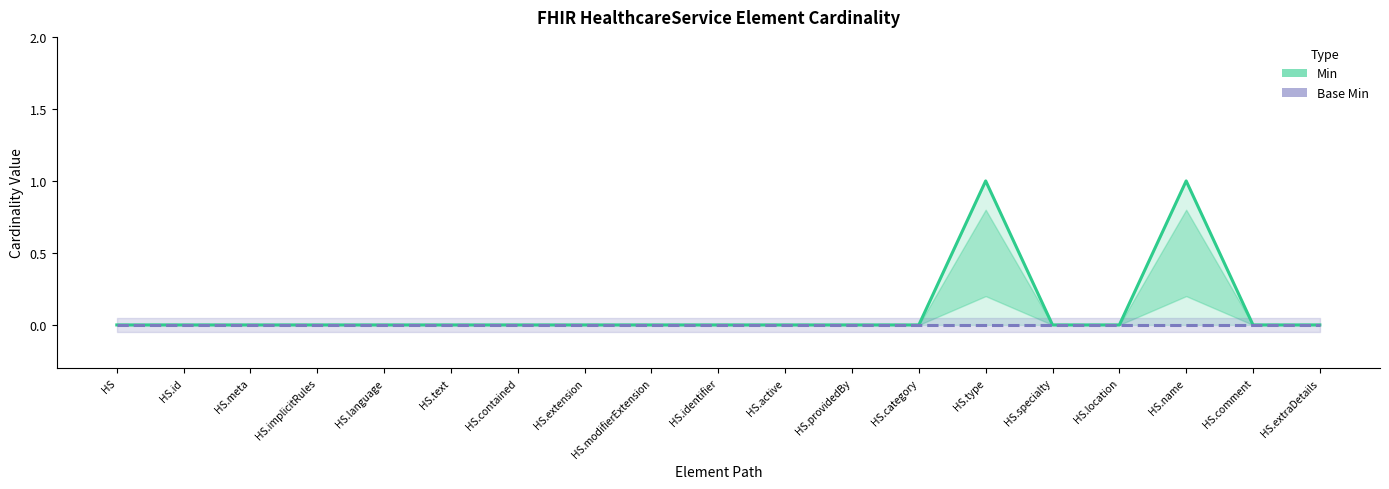

How many interior local peaks does the Min series have?

2